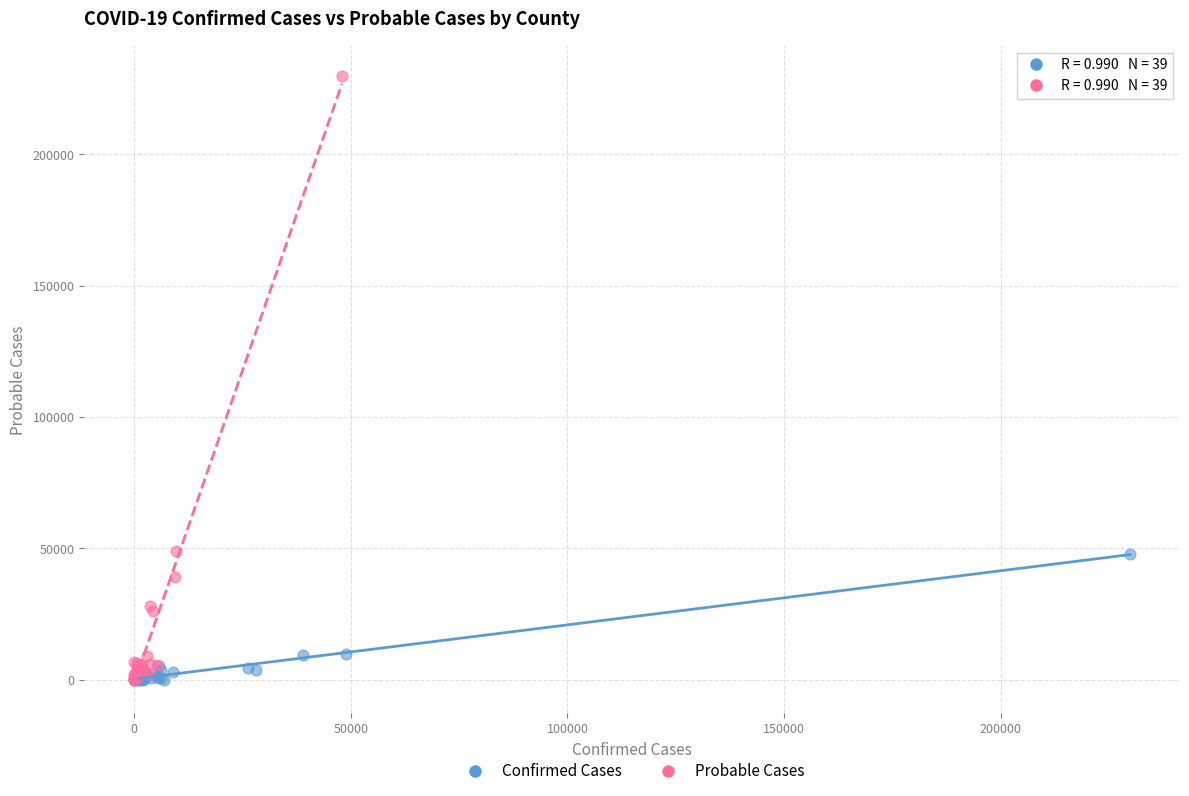

Which series contains the highest Y value?

Probable Cases